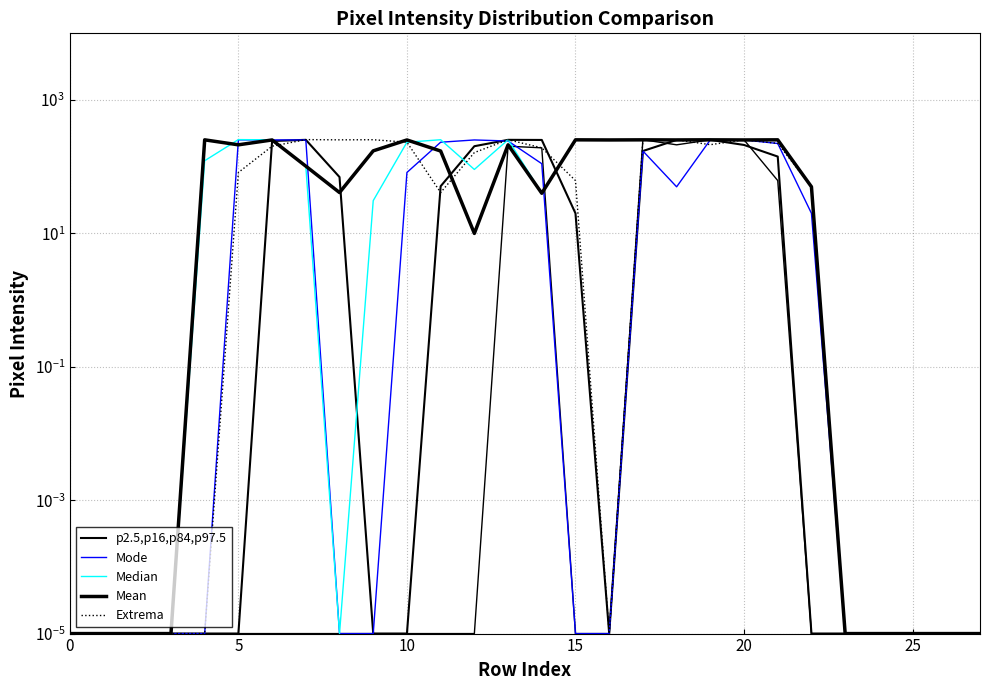

What is the label of the 16th point from the right?

12